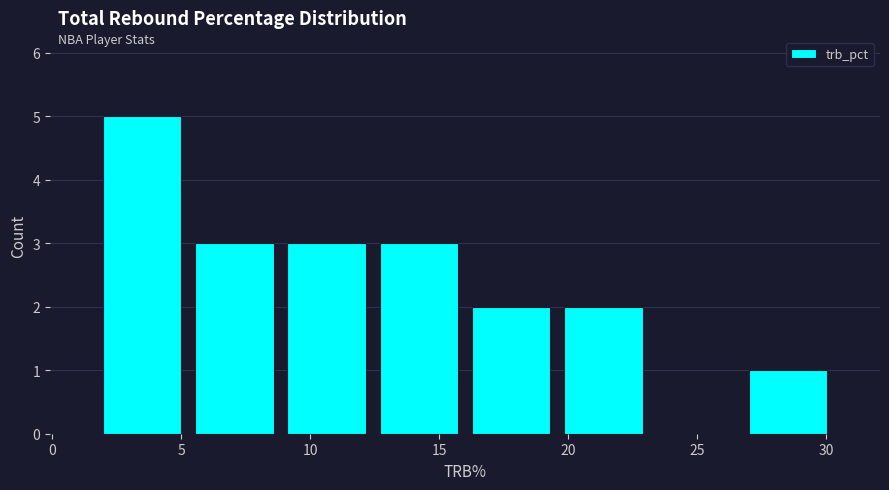

Reading left to right, transcribe this chart: for each bar, give the range it covers on the x-axis and its height. Neither the bar edges nor the heights are printed on the chart, so give them approximately, as read against the axes.

1.5 to 5.5: 5
5.5 to 9.0: 3
9.0 to 12.5: 3
12.5 to 16.0: 3
16.0 to 19.5: 2
19.5 to 23.0: 2
23.0 to 26.5: 0
26.5 to 30.5: 1